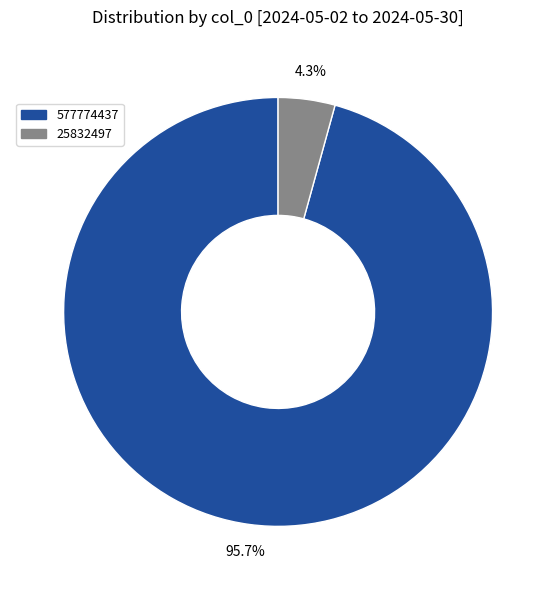

Is the sum of 25832497 and 577774437 greater than half?

Yes